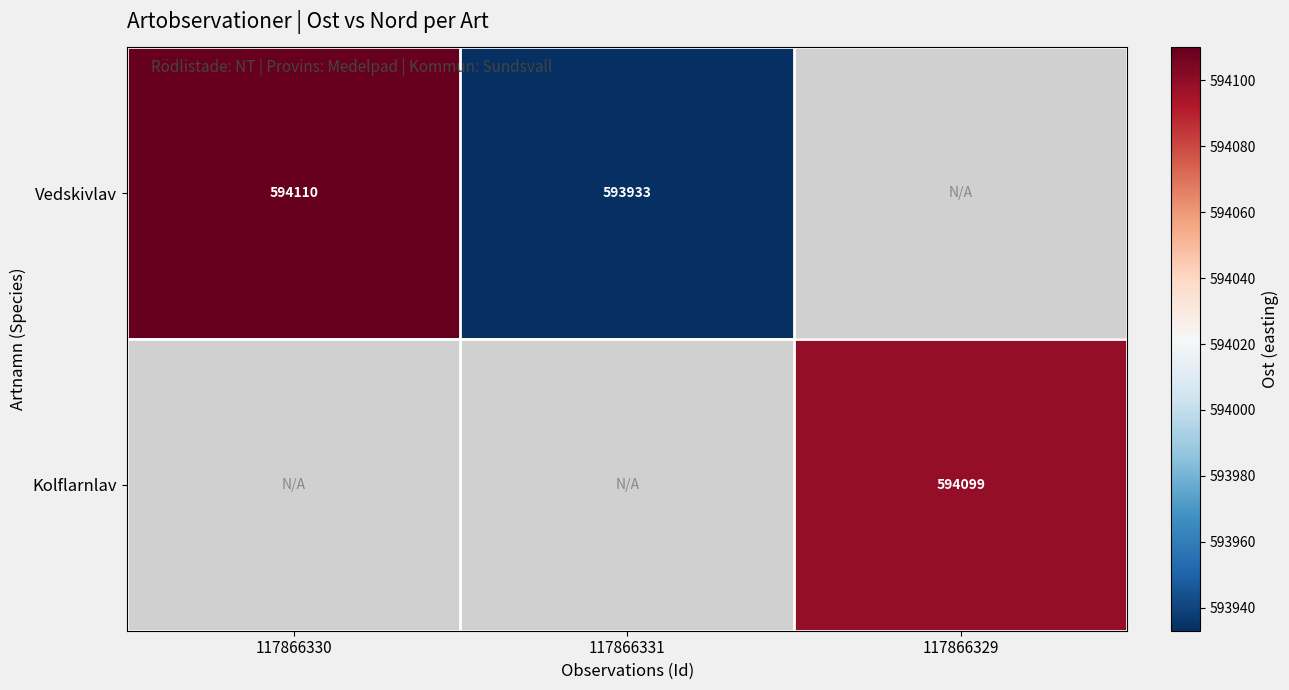

Is it true that Kolflarnlav equals 594099 at 117866329?

True